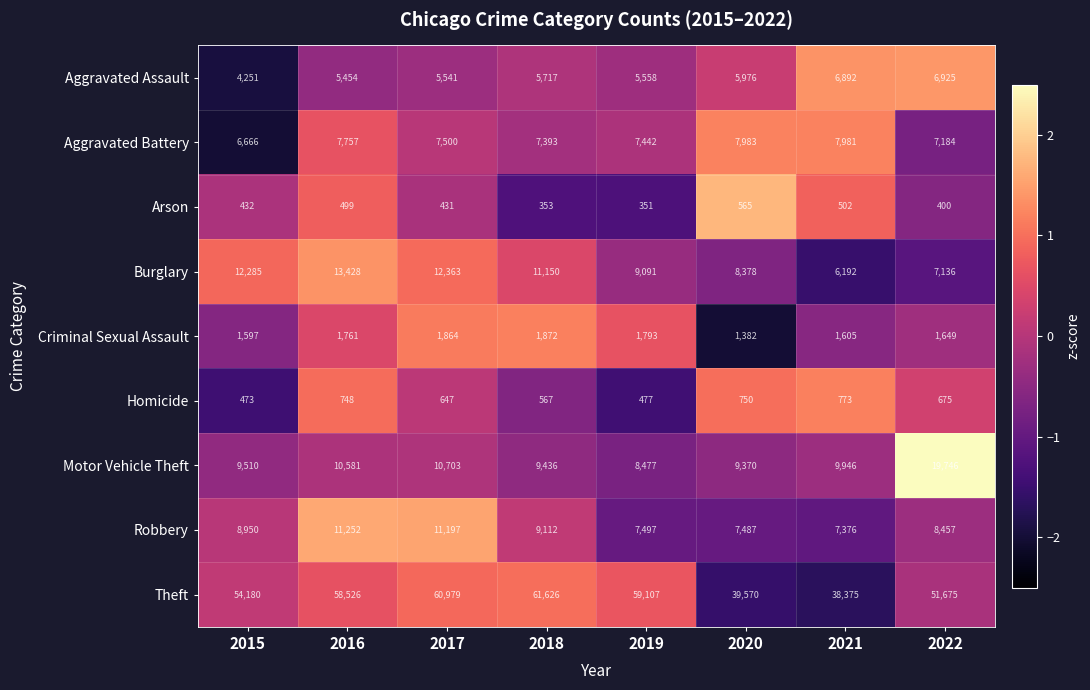

Between 2015 and 2022, which series saw the biggest shift?

Motor Vehicle Theft